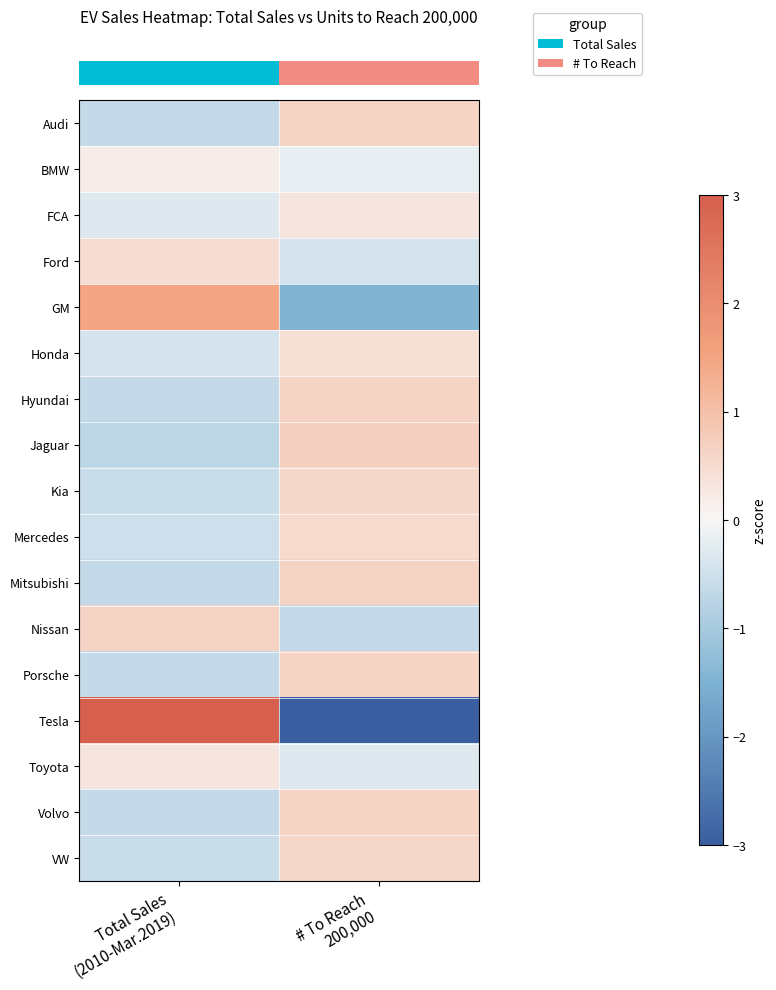

Which category has the highest value across all series?

Total Sales
(2010-Mar.2019)